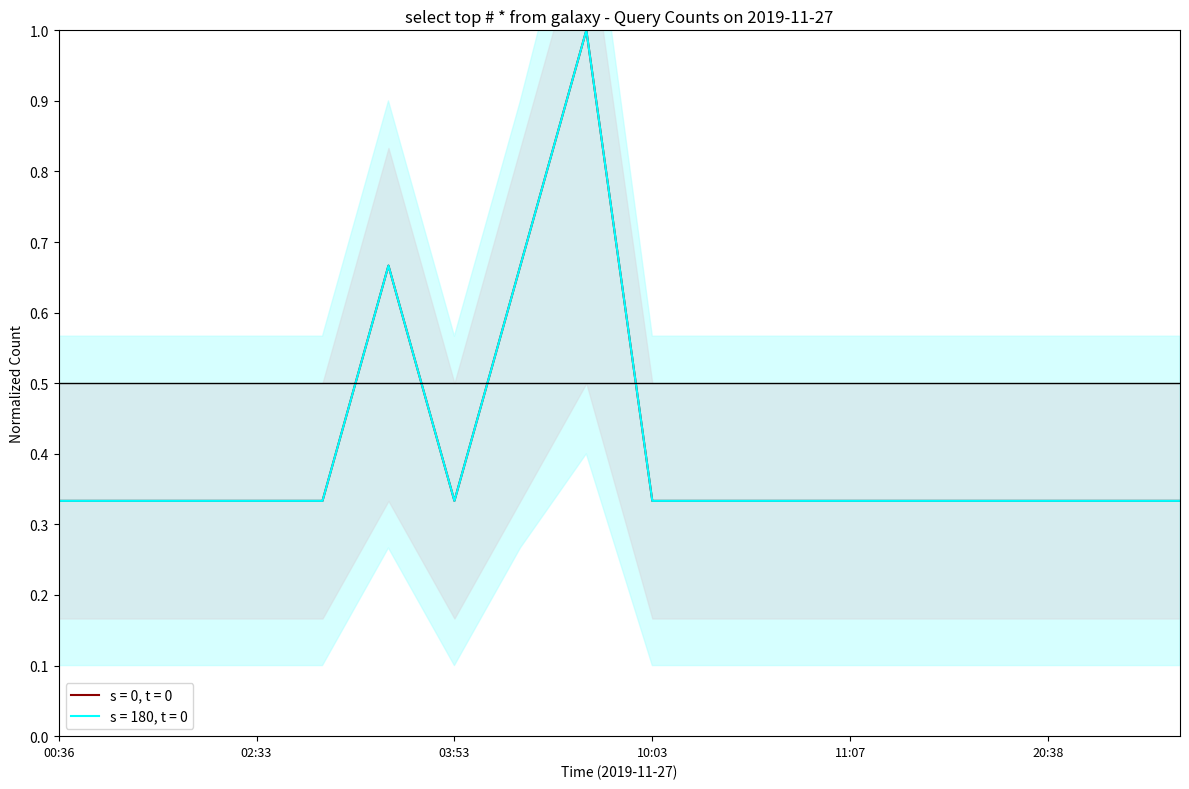

True or false: s = 0, t = 0 has a value of 0.3 at 11:07.

True